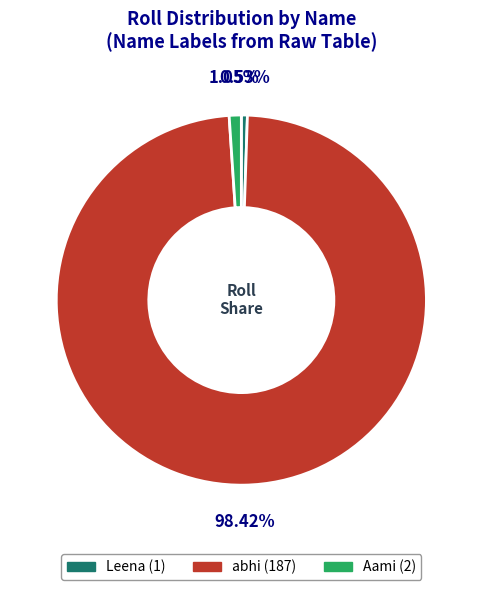

Which has a higher value, Leena or Aami?

Aami